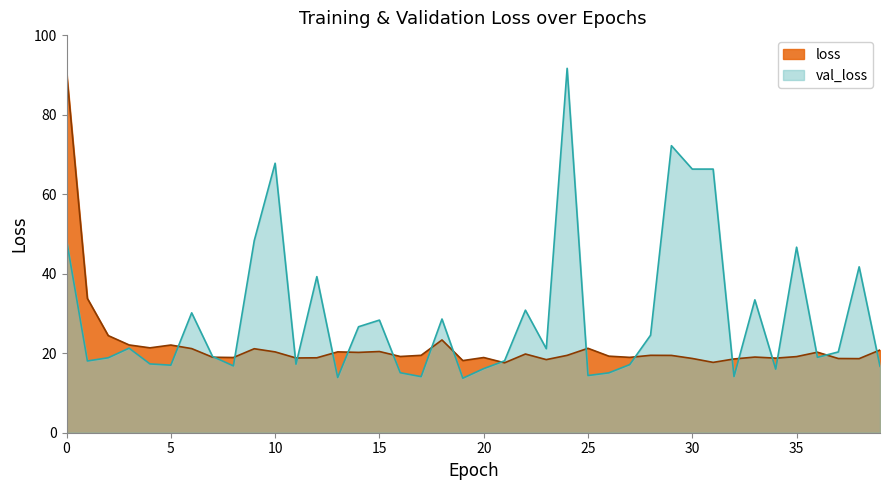

How many series are shown in this chart?

2